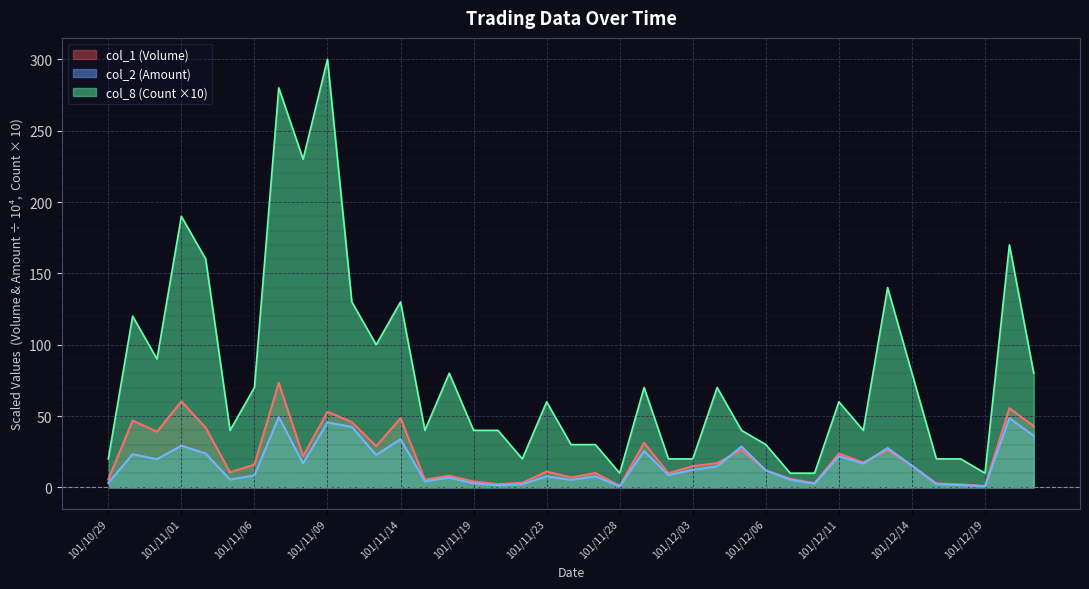

Is the value of col_2 (Amount) at 101/11/01 greater than the value of col_8 (Count) at 101/12/19?

Yes